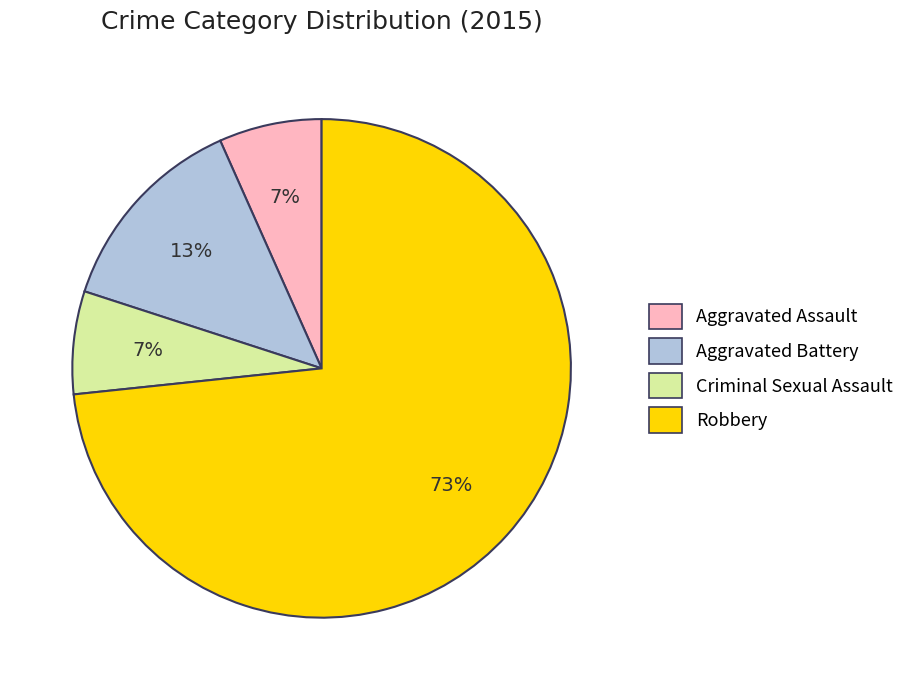

To the nearest percent, what percentage of the pie is Aggravated Assault?

7%